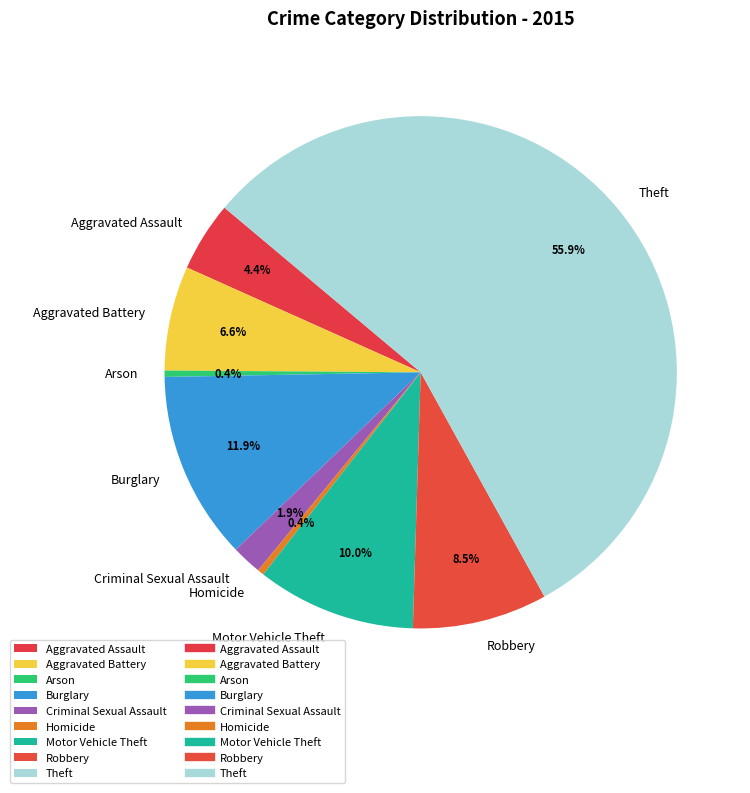

How many segments does this pie chart have?

9